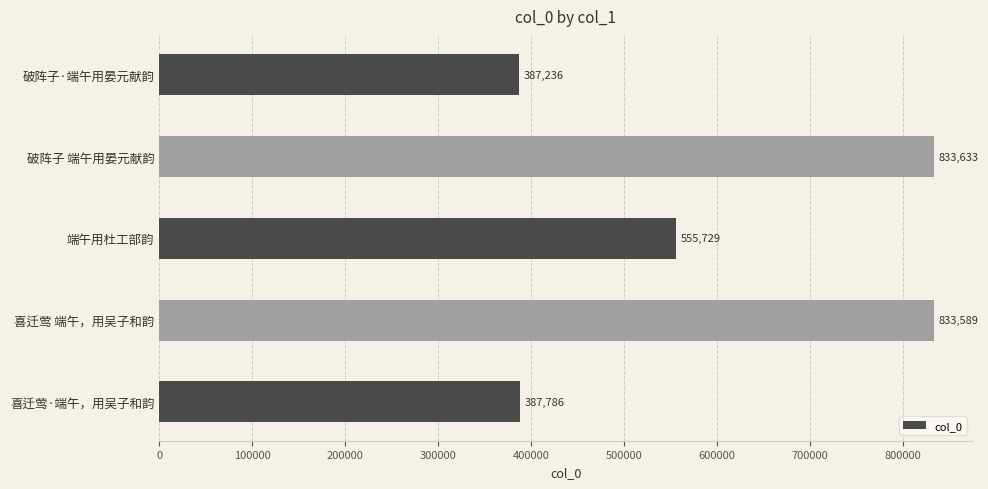

Rank the categories by value from highest to lowest.

破阵子 端午用晏元献韵, 喜迁莺 端午，用吴子和韵, 端午用杜工部韵, 喜迁莺·端午，用吴子和韵, 破阵子·端午用晏元献韵